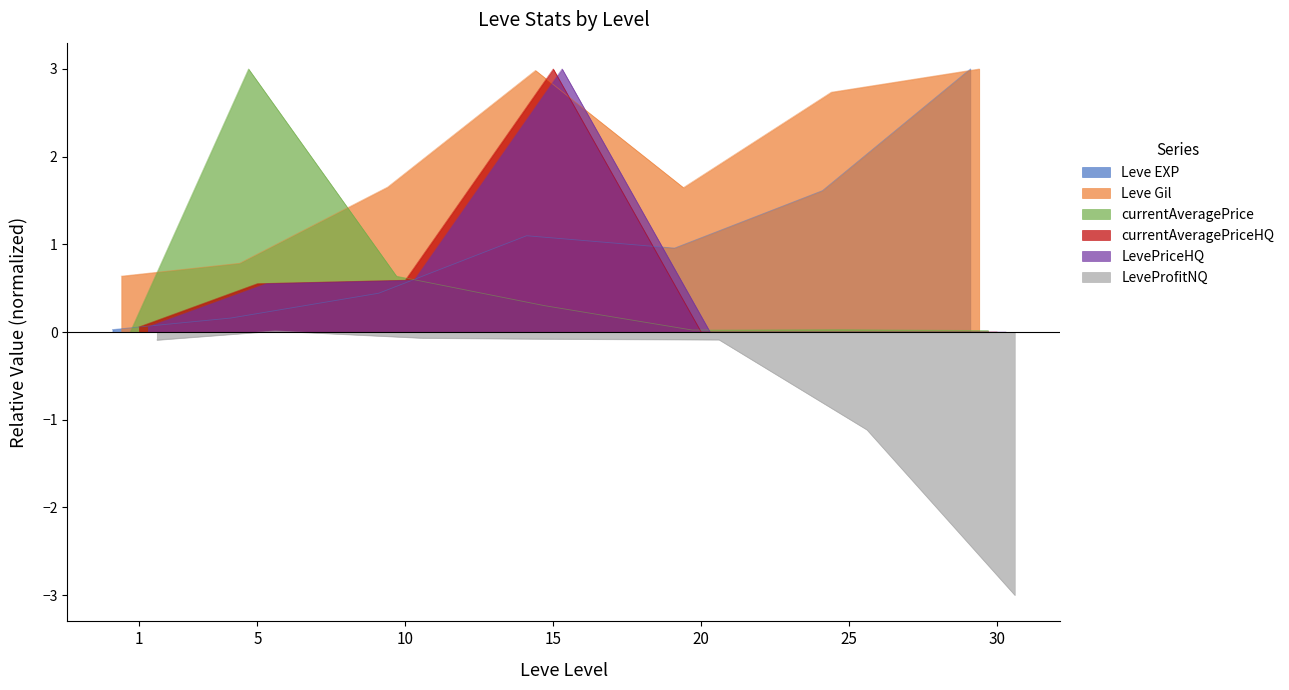

Rank the series at 20 from lowest to highest value.

LeveProfitNQ, currentAveragePriceHQ, LevePriceHQ, currentAveragePrice, Leve EXP, Leve Gil